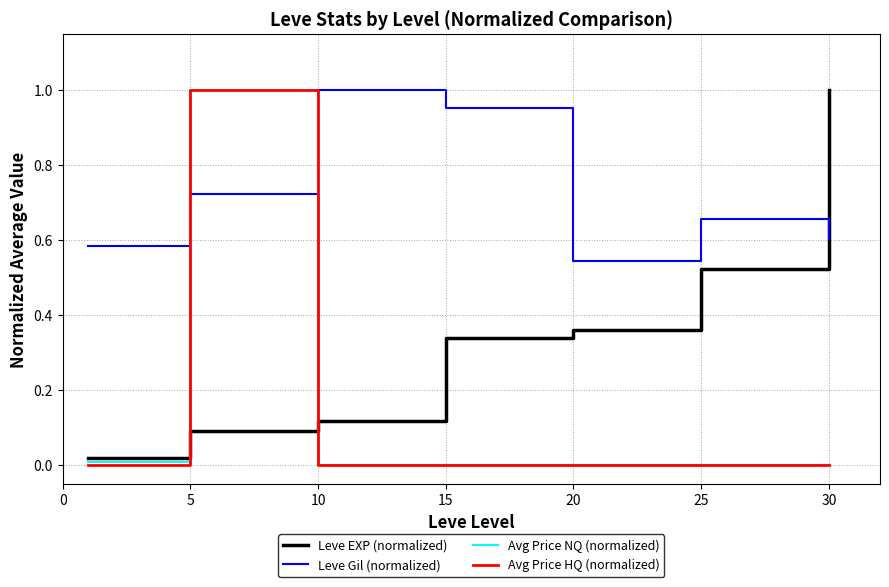

How many intersections are there between Avg Price HQ (normalized) and Leve Gil (normalized)?

2